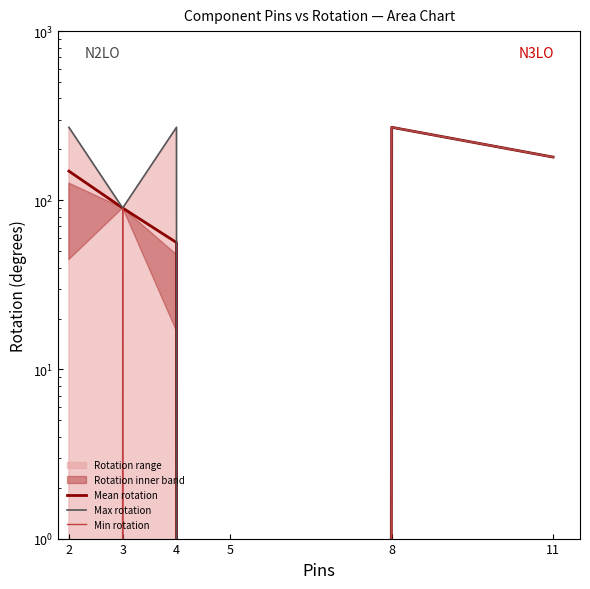

Reading right to left, transcribe all the data shown in this chart.

Mean rotation: 11=180.0	8=270.0	5=0.0	4=56.2	3=90.0	2=148.7
Max rotation: 11=180.0	8=270.0	5=0.0	4=270.0	3=90.0	2=270.0
Min rotation: 11=180.0	8=270.0	5=0.0	4=0.0	3=90.0	2=0.0